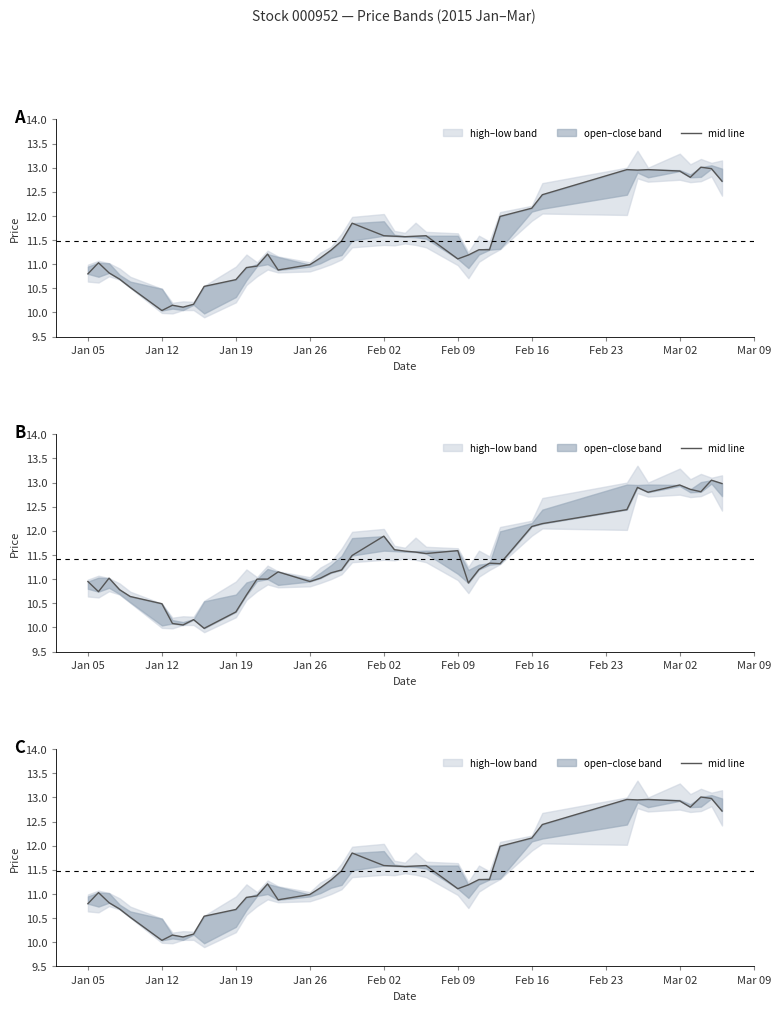

What is the maximum value shown in the chart?

13.0